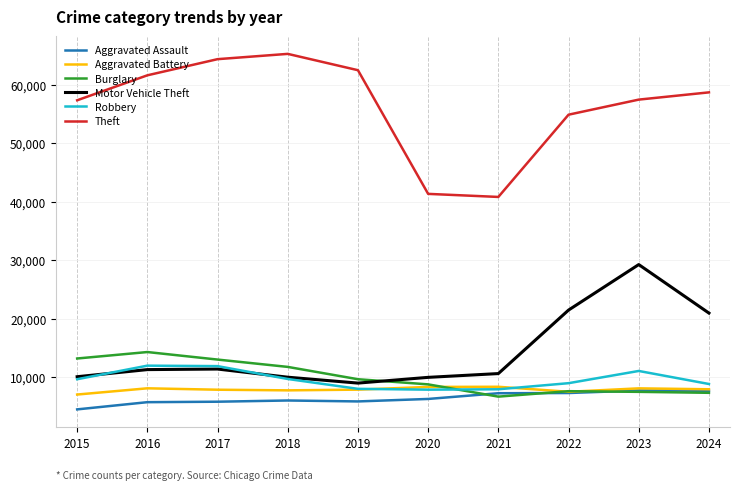

True or false: Motor Vehicle Theft and Burglary cross at least once.

True